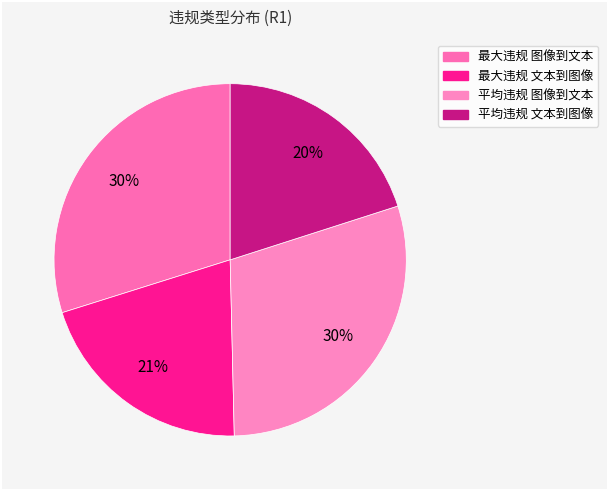

Which slice is the smallest?

平均违规 文本到图像